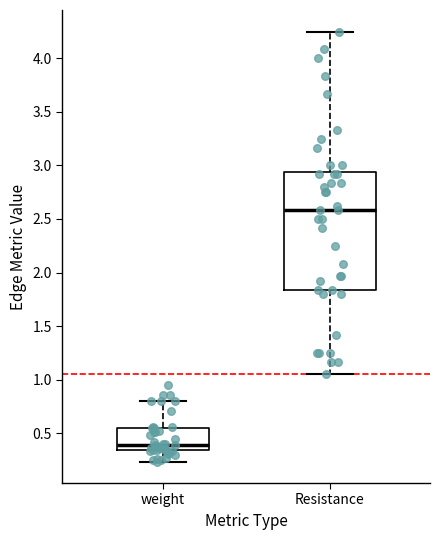

Which box is the tallest, from its lower edge to its upper edge?

Resistance